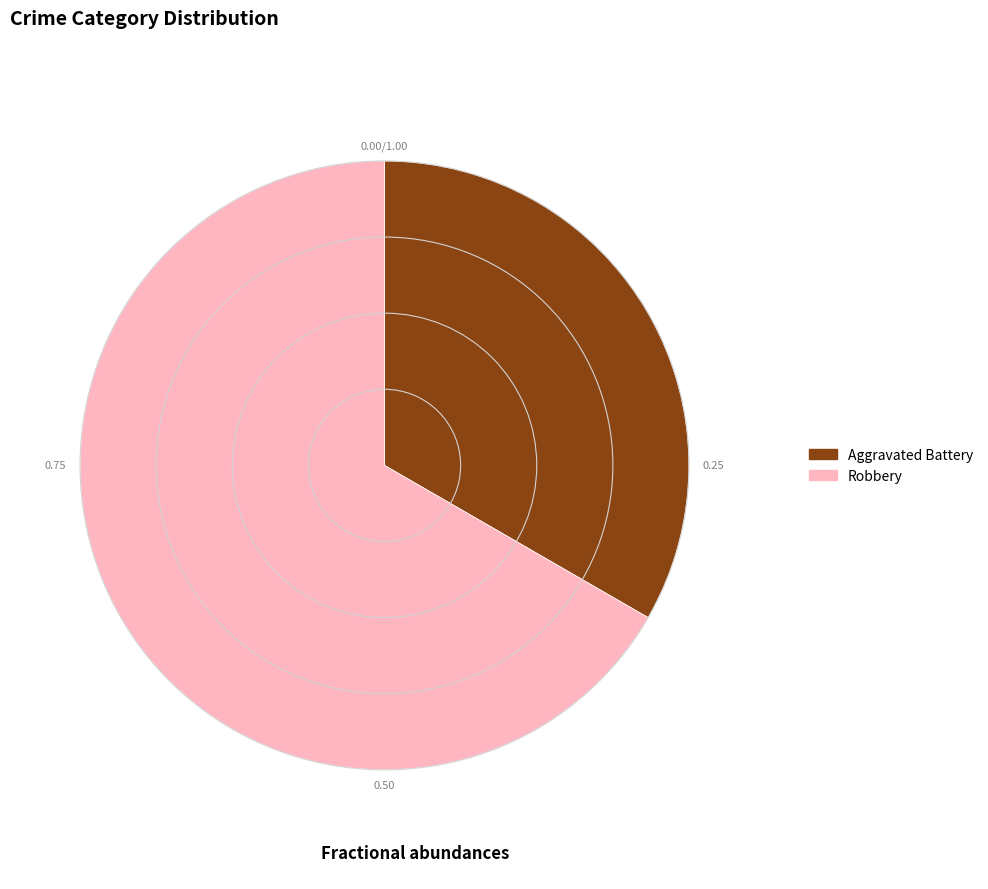

Which category has the biggest portion of the pie?

Robbery